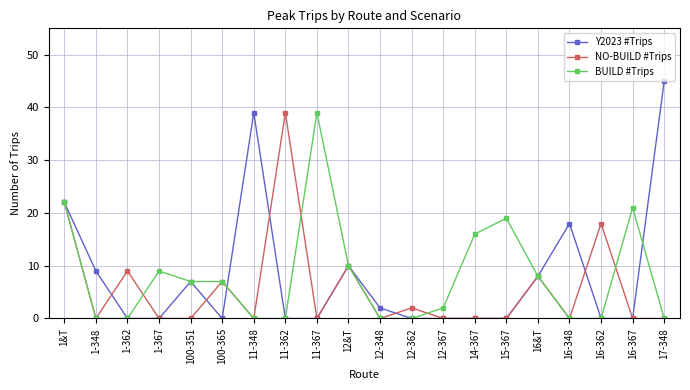

Is it true that Y2023 #Trips equals 7 at 100-351?

True